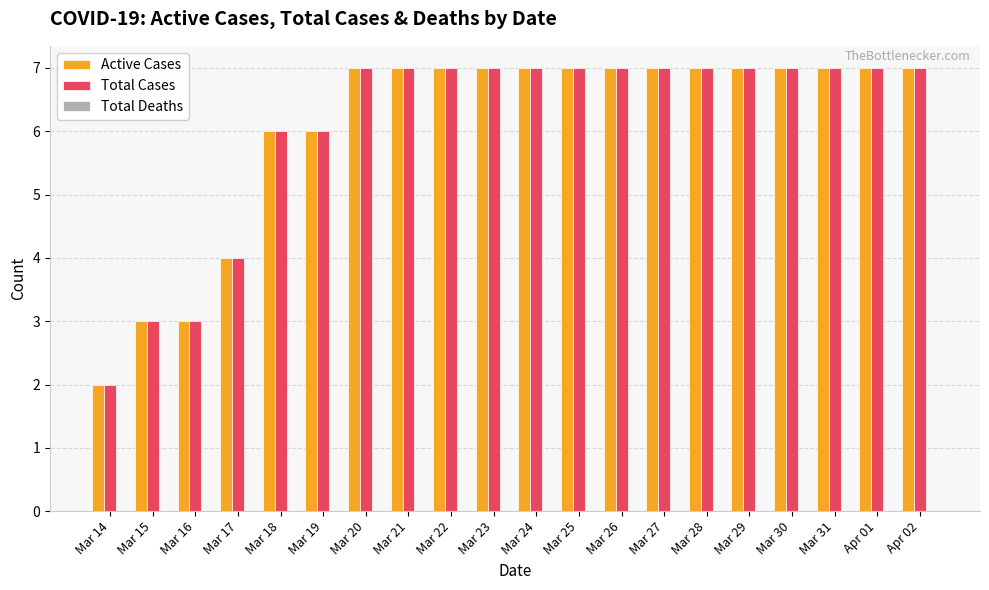

What is the spread (max minus min) of values at Mar 16?

0